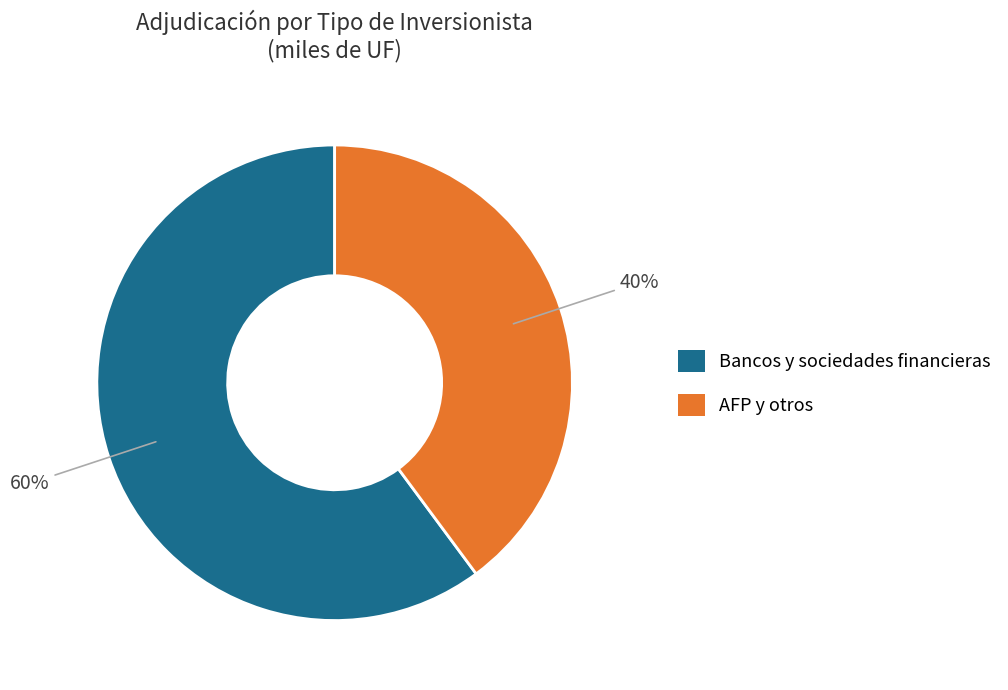

What is the ratio of the value at Bancos y sociedades financieras to the value at AFP y otros?

1.5